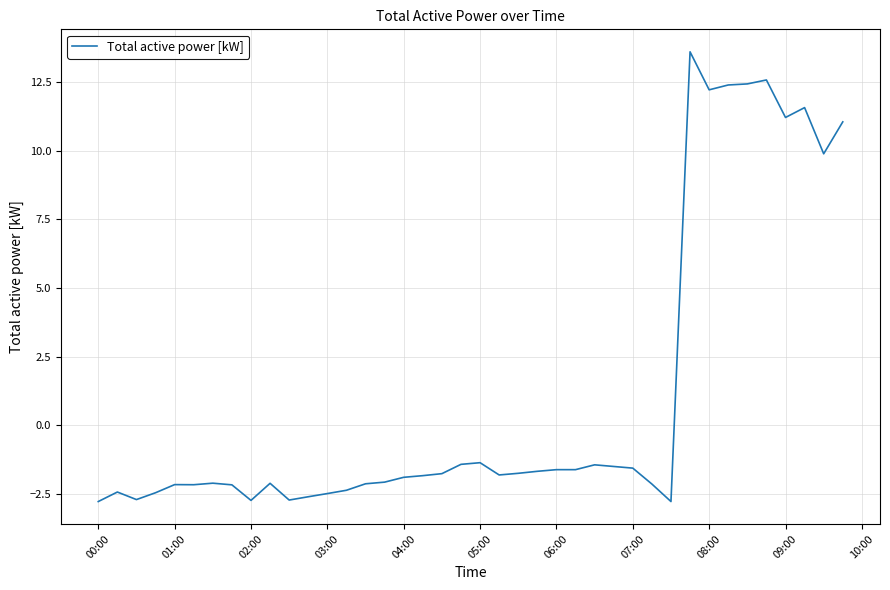

What is the maximum value shown in the chart?

13.6